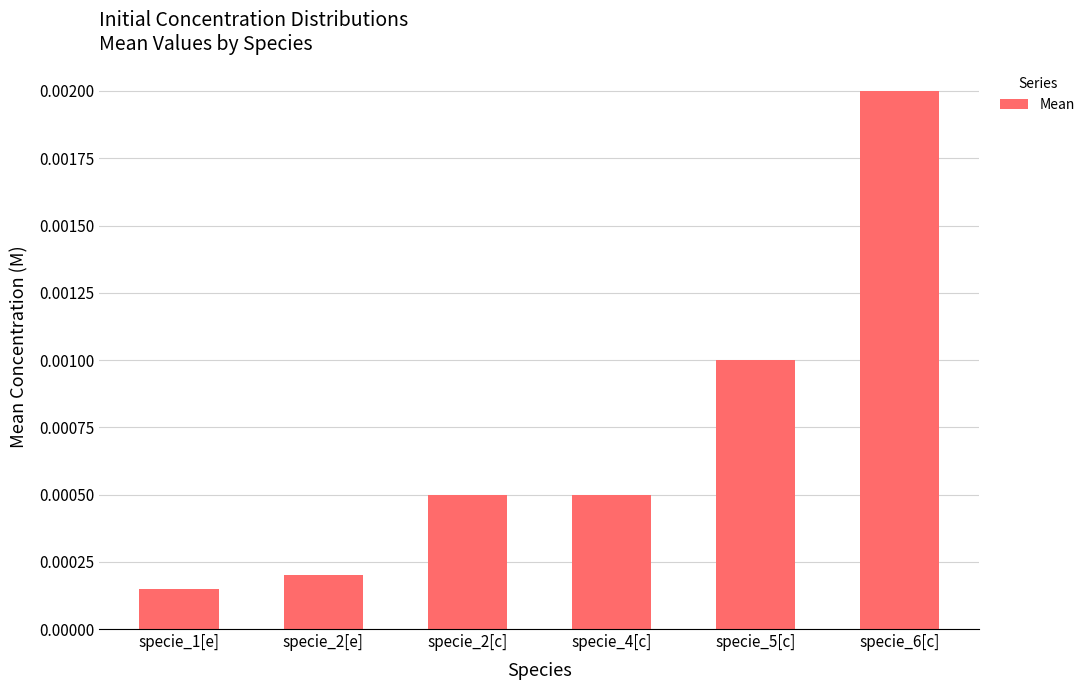

Between specie_5[c] and specie_2[e], which is larger?

specie_5[c]